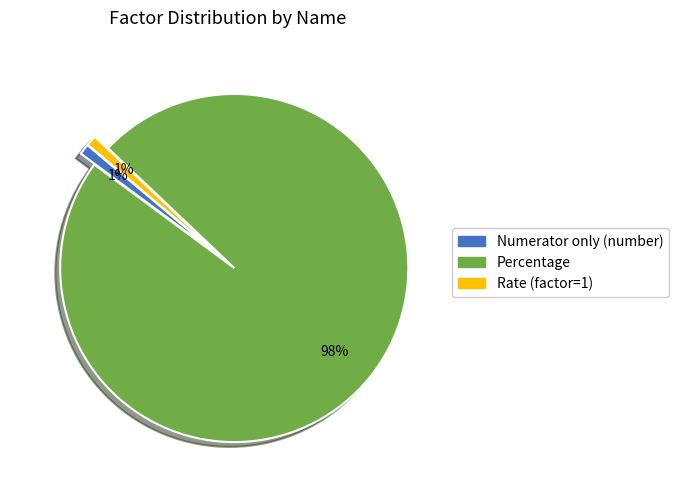

Does Percentage represent more than half of the total?

Yes